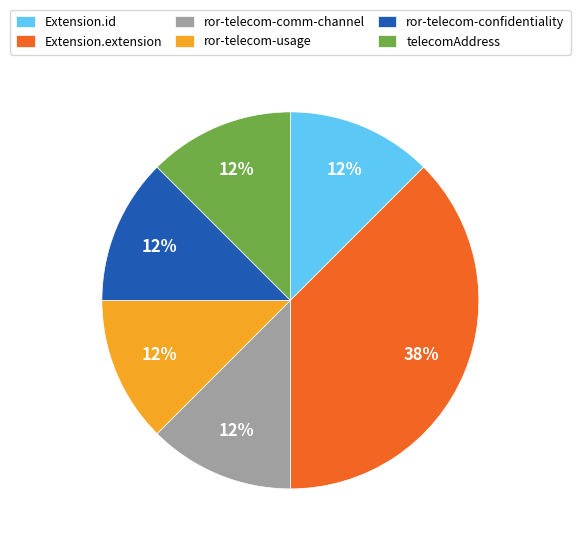

Is there a majority slice in this chart?

No